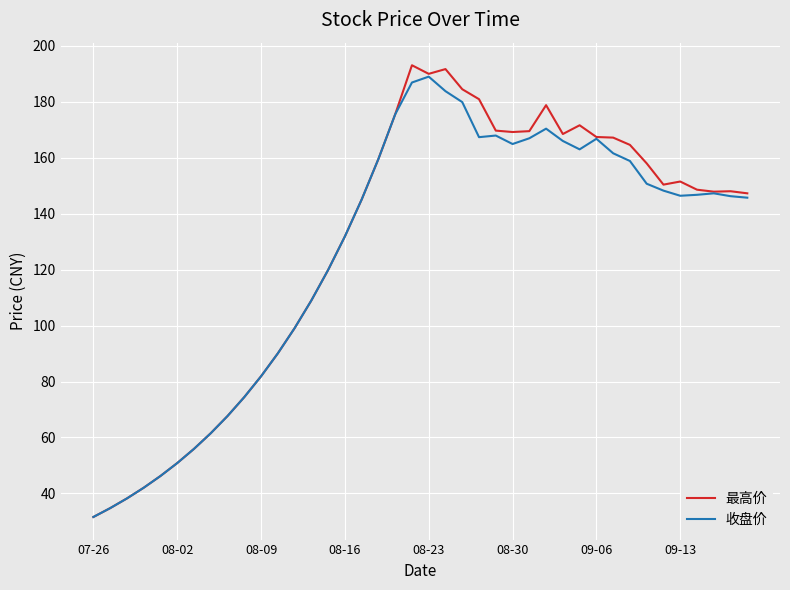

How many lines are shown in the chart?

2